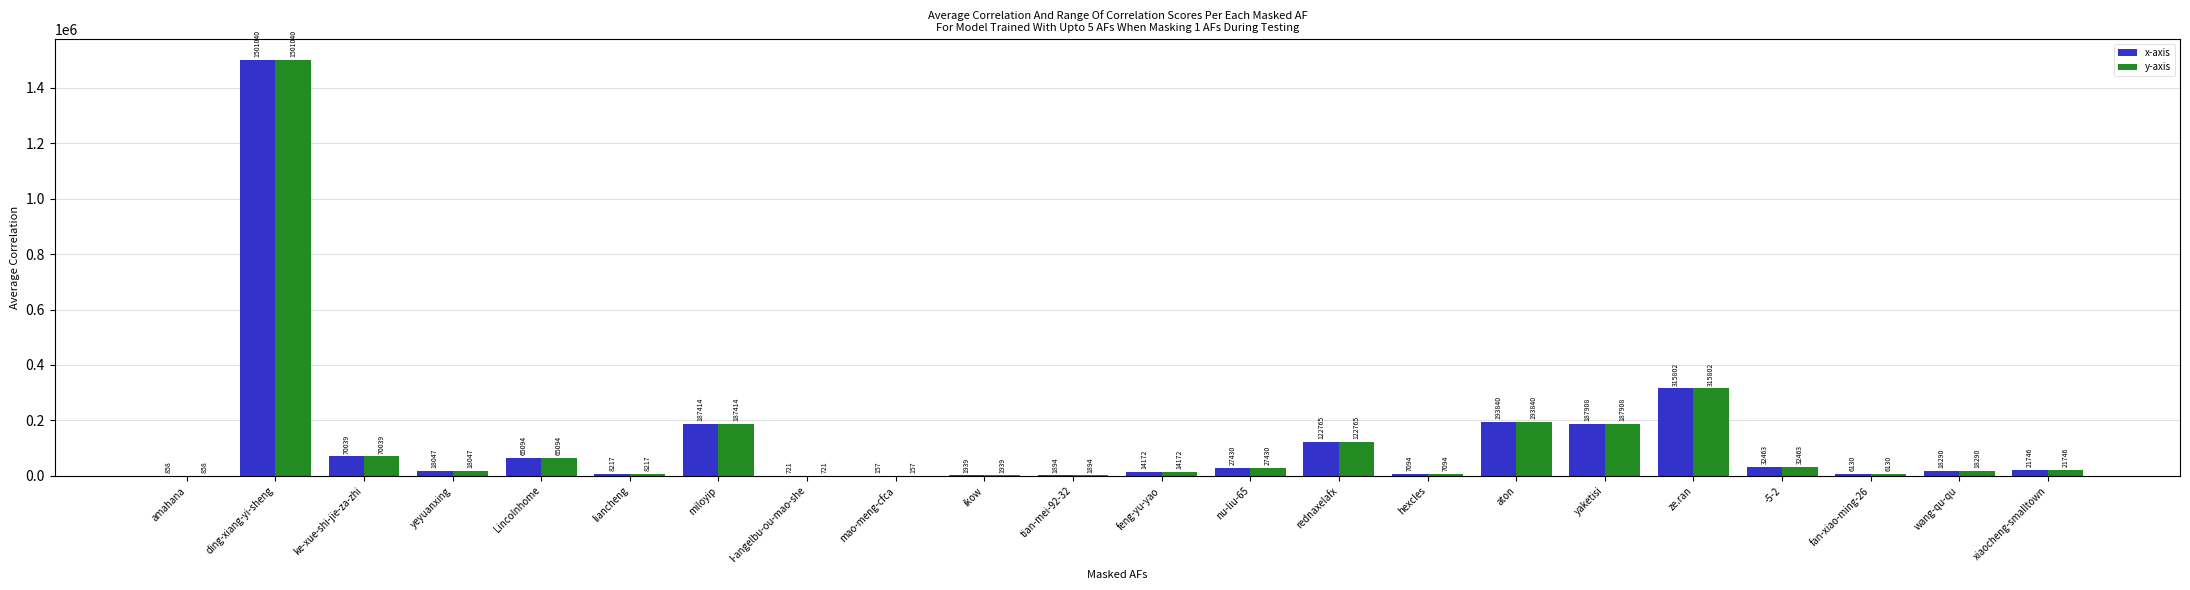

What is the maximum value for x-axis?

1501040